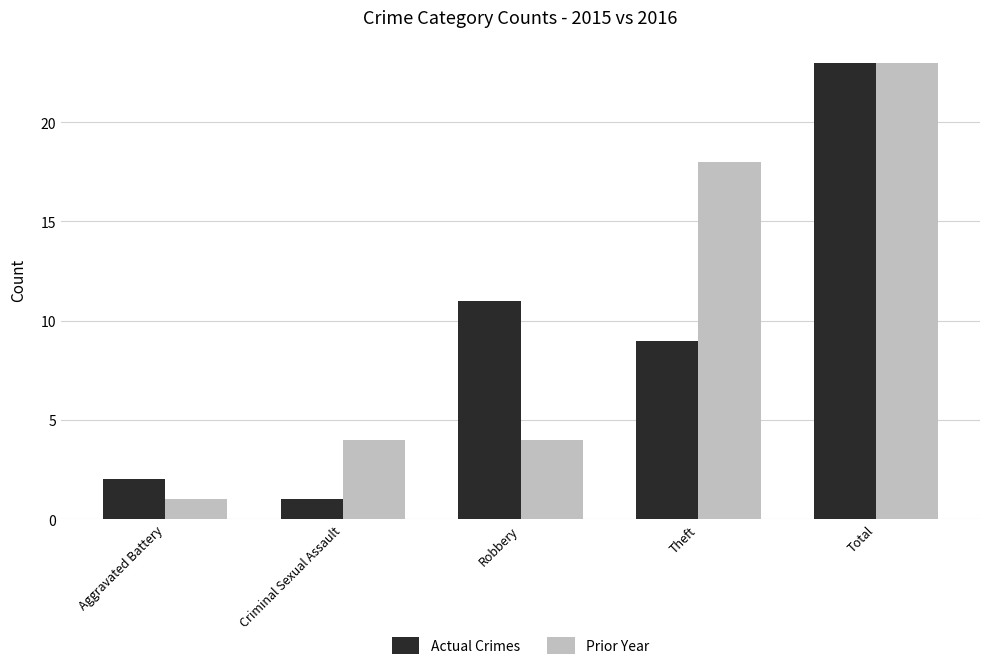

Which series changed the most between Aggravated Battery and Theft?

Prior Year